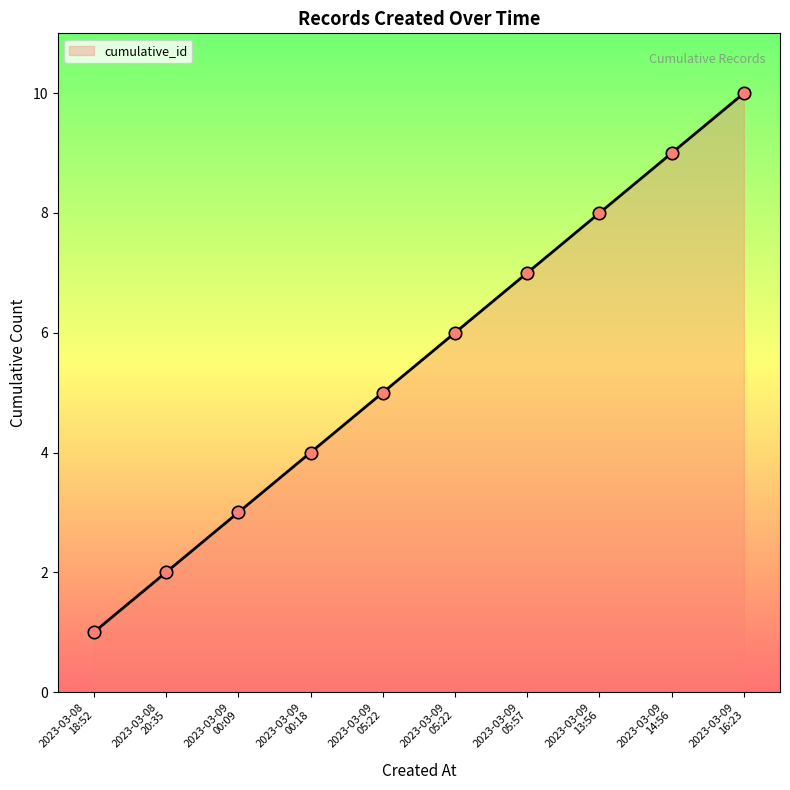

Does the chart have visible grid lines?

No